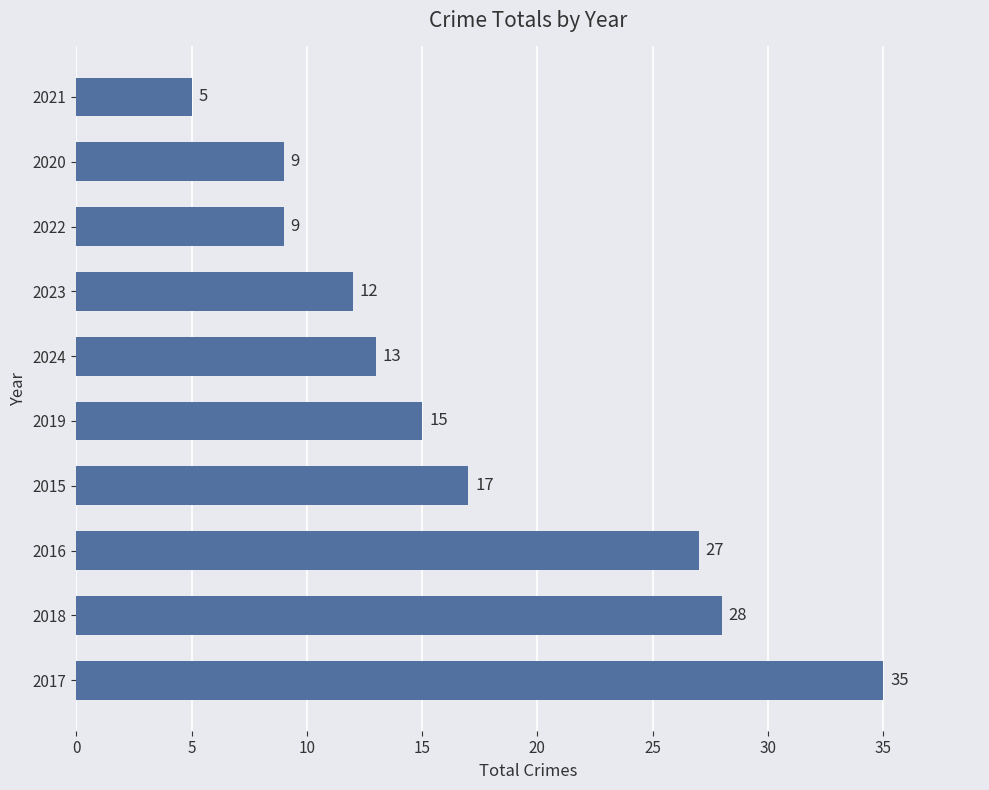

Reading bottom to top, what are all the values shown in this chart?

35	28	27	17	15	13	12	9	9	5